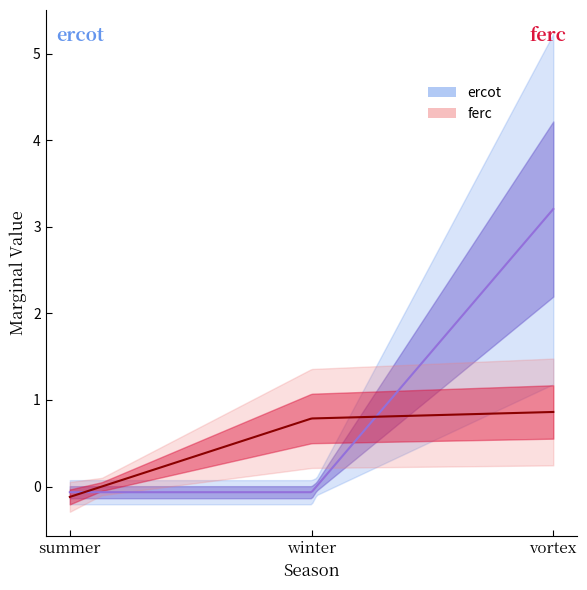

What is the spread (max minus min) of values at vortex_ercot?

3.2